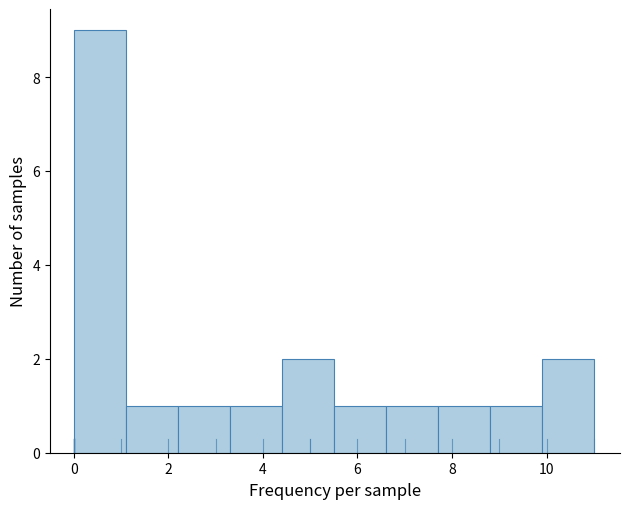

Reading left to right, list every bar in this chart as the range it spans on the x-axis followed by its height. Neither the bar edges nor the heights are printed on the chart, so give them approximately, as read against the axes.

0.0 to 1.1: 9
1.1 to 2.2: 1
2.2 to 3.3: 1
3.3 to 4.4: 1
4.4 to 5.5: 2
5.5 to 6.6: 1
6.6 to 7.7: 1
7.7 to 8.8: 1
8.8 to 9.9: 1
9.9 to 11.0: 2